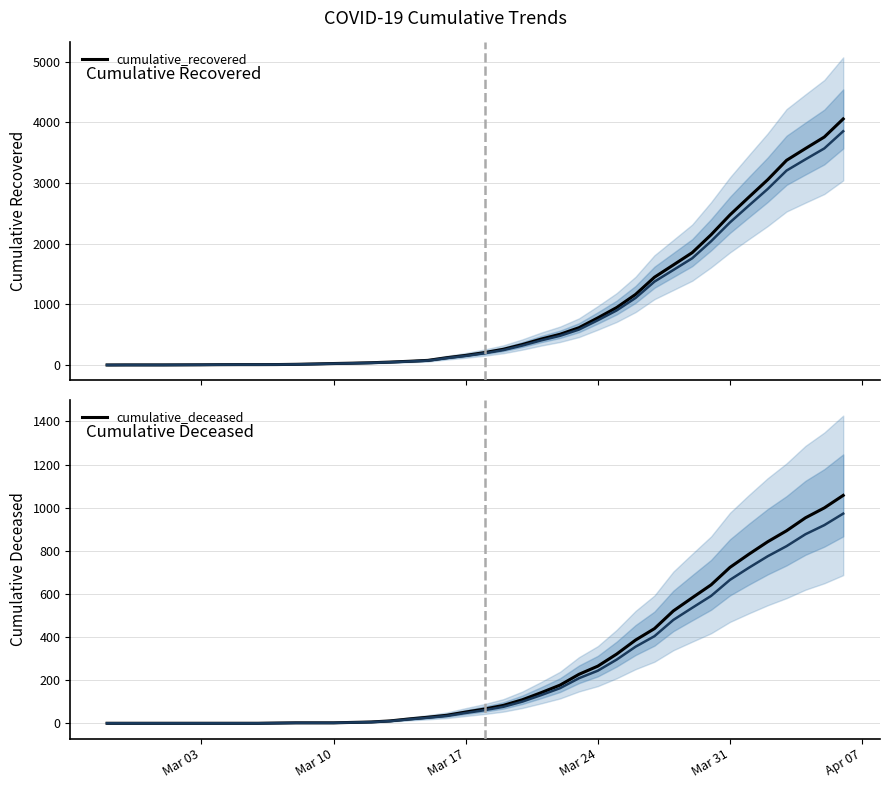

Does the chart have visible grid lines?

Yes